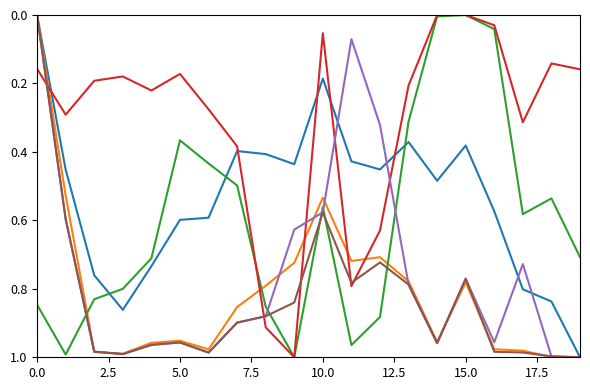

Reading right to left, extract all data points from this chart.

feature0: 1.0	0.8	0.8	0.6	0.4	0.5	0.4	0.5	0.4	0.2	0.4	0.4	0.4	0.6	0.6	0.7	0.9	0.8	0.5	0.0
feature13: 1.0	1.0	1.0	1.0	0.8	1.0	0.8	0.7	0.7	0.5	0.7	0.8	0.9	1.0	1.0	1.0	1.0	1.0	0.5	0.0
feature1: 0.7	0.5	0.6	0.0	0.0	0.0	0.3	0.9	1.0	0.6	1.0	0.9	0.5	0.4	0.4	0.7	0.8	0.8	1.0	0.8
feature12: 0.2	0.1	0.3	0.0	0.0	0.0	0.2	0.6	0.8	0.1	1.0	0.9	0.4	0.3	0.2	0.2	0.2	0.2	0.3	0.2
feature3_1: 1.0	1.0	0.7	1.0	0.8	1.0	0.8	0.3	0.1	0.6	0.6	0.9	0.9	1.0	1.0	1.0	1.0	1.0	0.6	0.0
feature15: 1.0	1.0	1.0	1.0	0.8	1.0	0.8	0.7	0.8	0.6	0.8	0.9	0.9	1.0	1.0	1.0	1.0	1.0	0.6	0.0